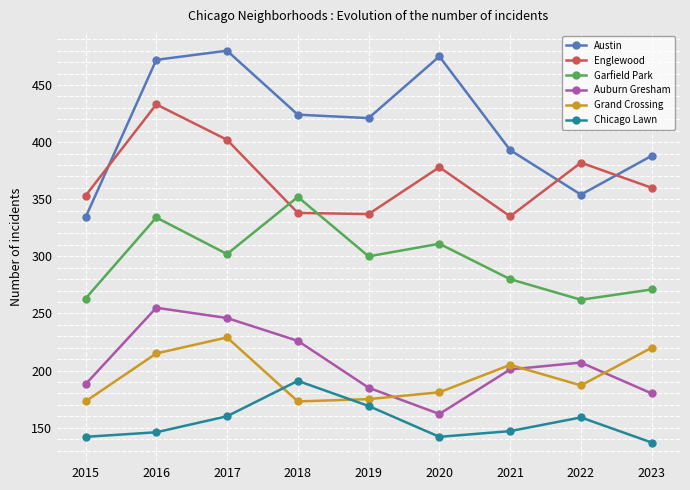

Count the number of data series in this chart.

6